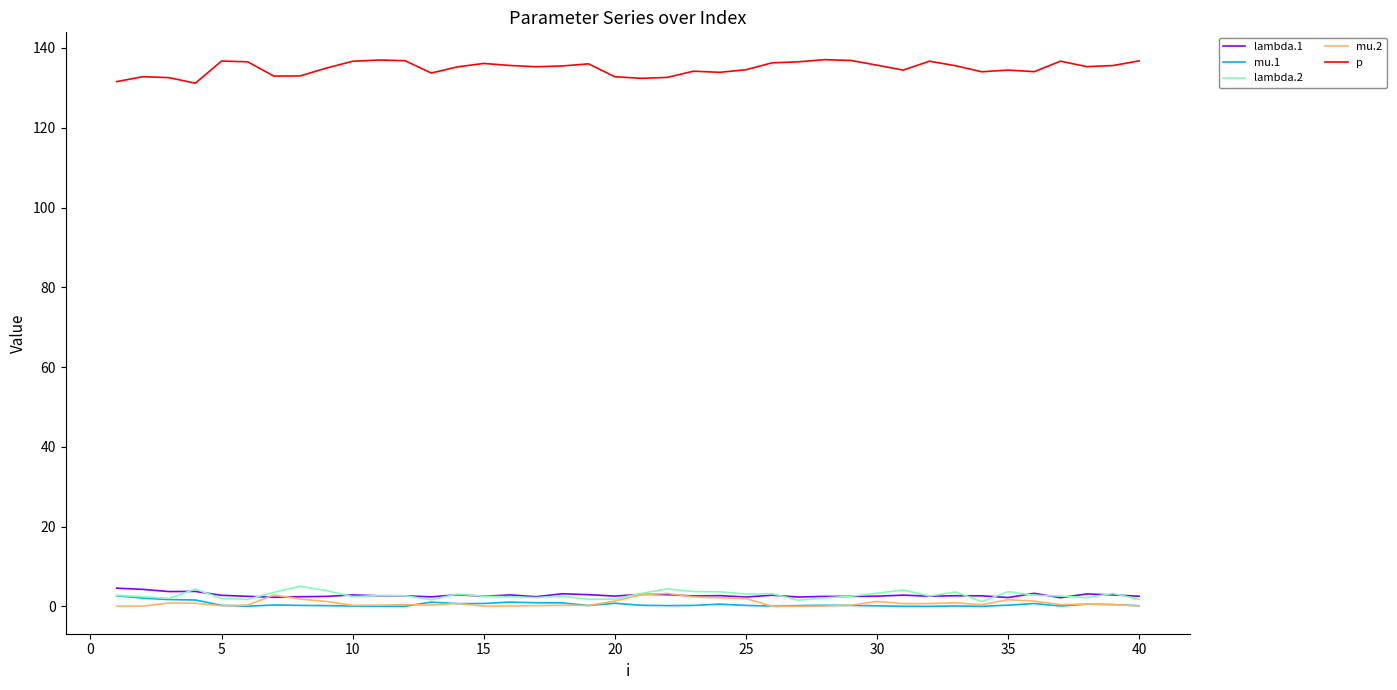

True or false: p and lambda.2 intersect in this chart.

False